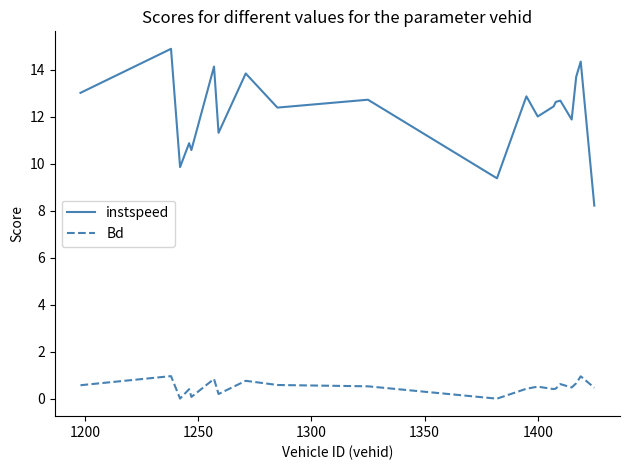

Rank the series by their average value, from lowest to highest.

Bd, instspeed